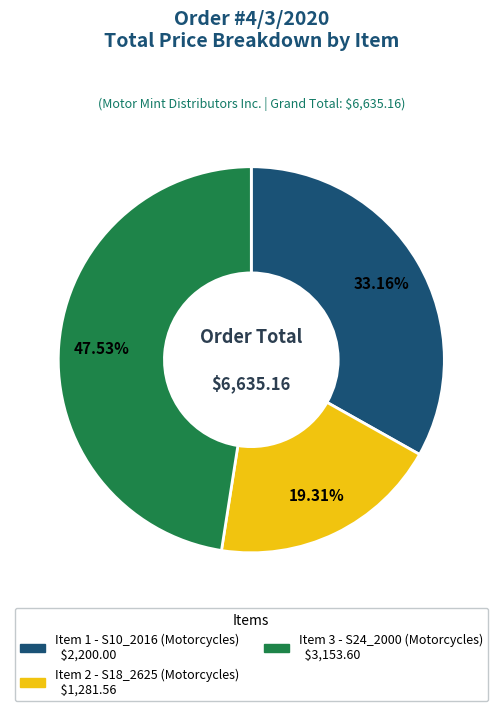

Combined, do Item 2 - S18_2625 (Motorcycles) and Item 3 - S24_2000 (Motorcycles) account for over 50%?

Yes